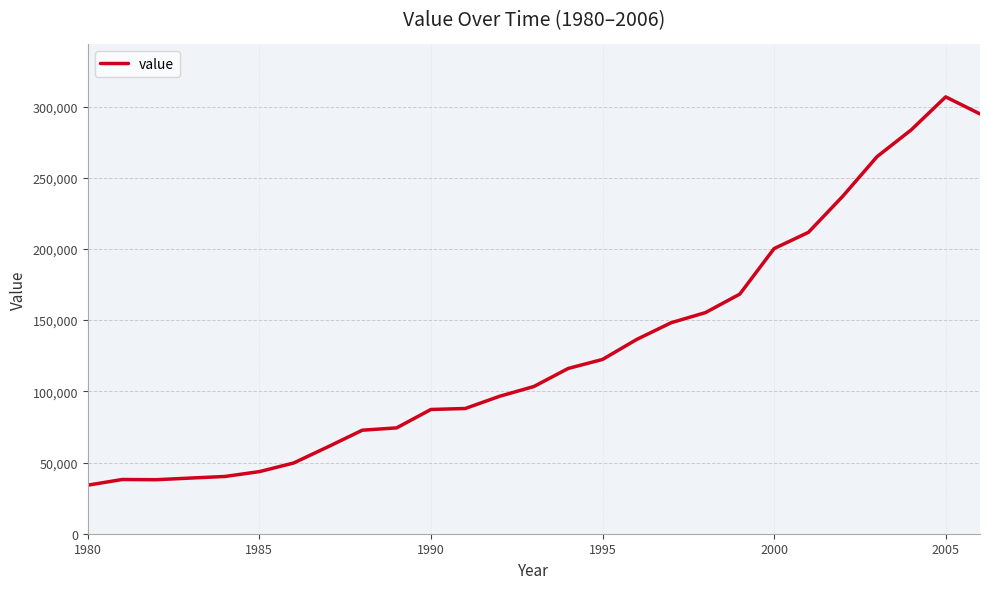

What is the difference between the maximum and minimum values?

272691